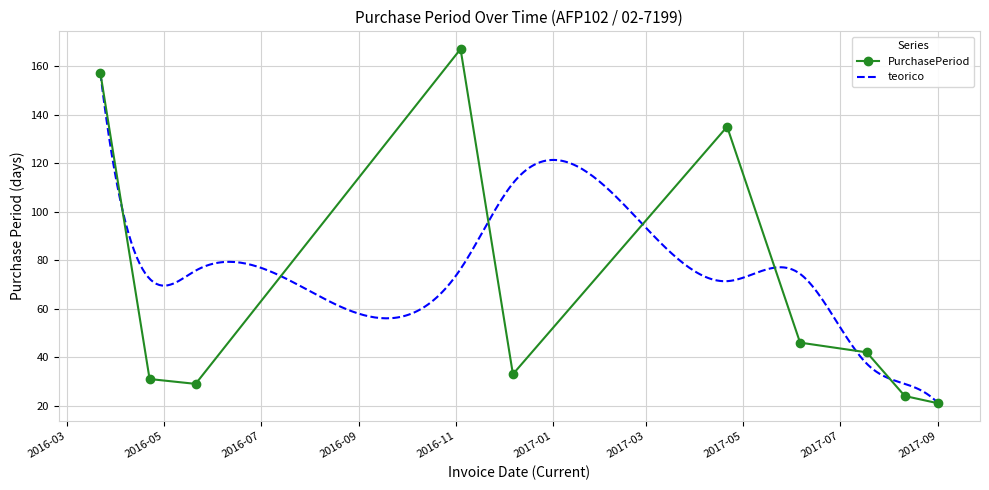

The value at 2017-07-18 is 11. True or false?

False